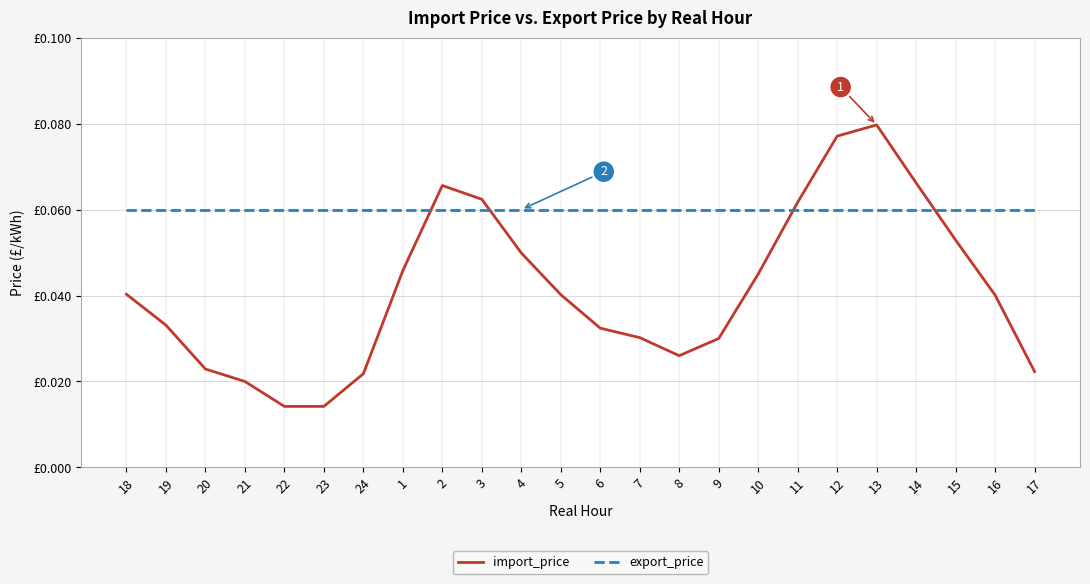

What are all the series names shown in the legend?

import_price, export_price